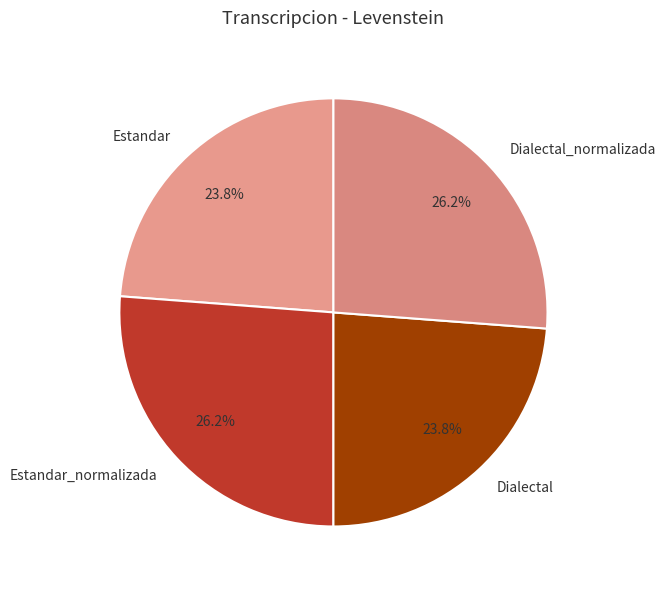

How much of the chart is everything except Dialectal_normalizada?

73.8%